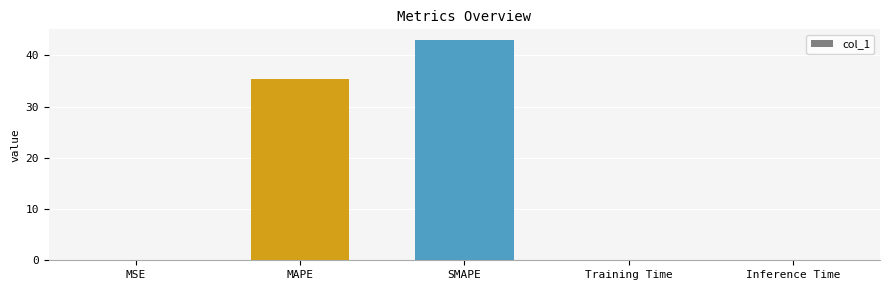

At which category does the chart reach its peak across all series?

SMAPE